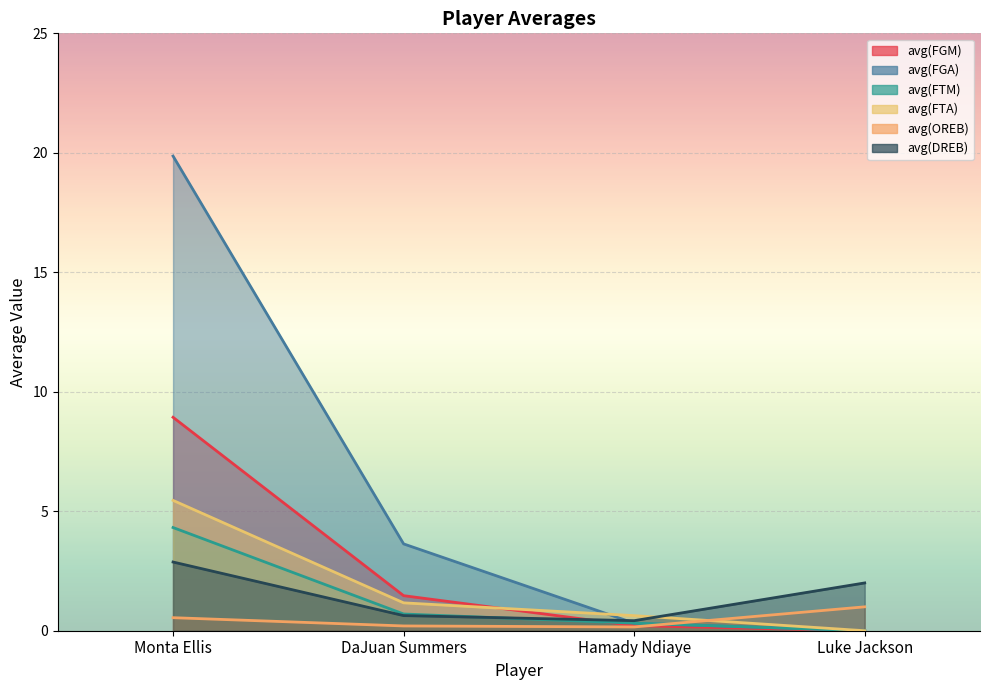

True or false: avg(FGA) has a value of 30.8 at Monta Ellis.

False